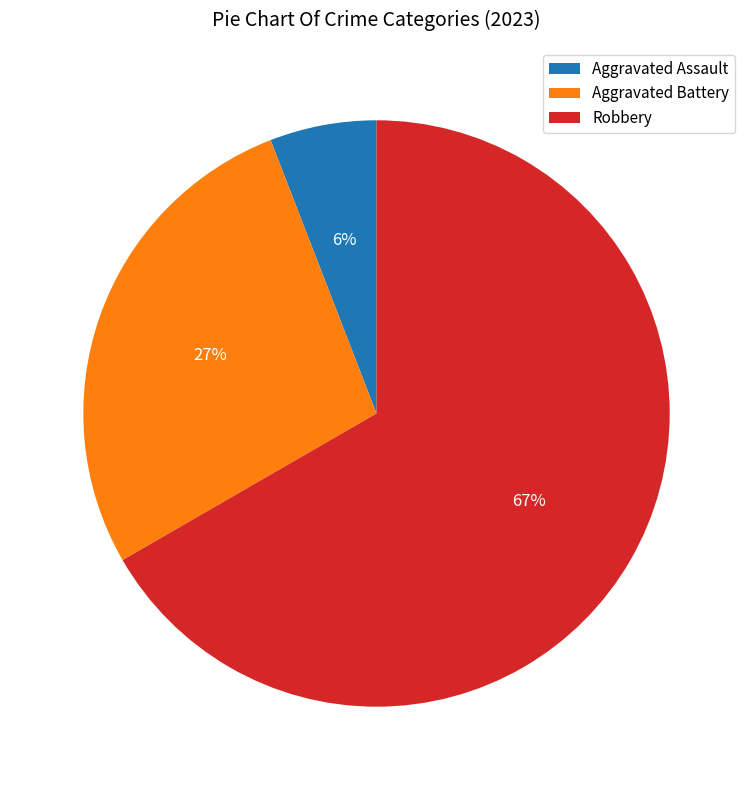

Which has a higher value, Aggravated Assault or Robbery?

Robbery